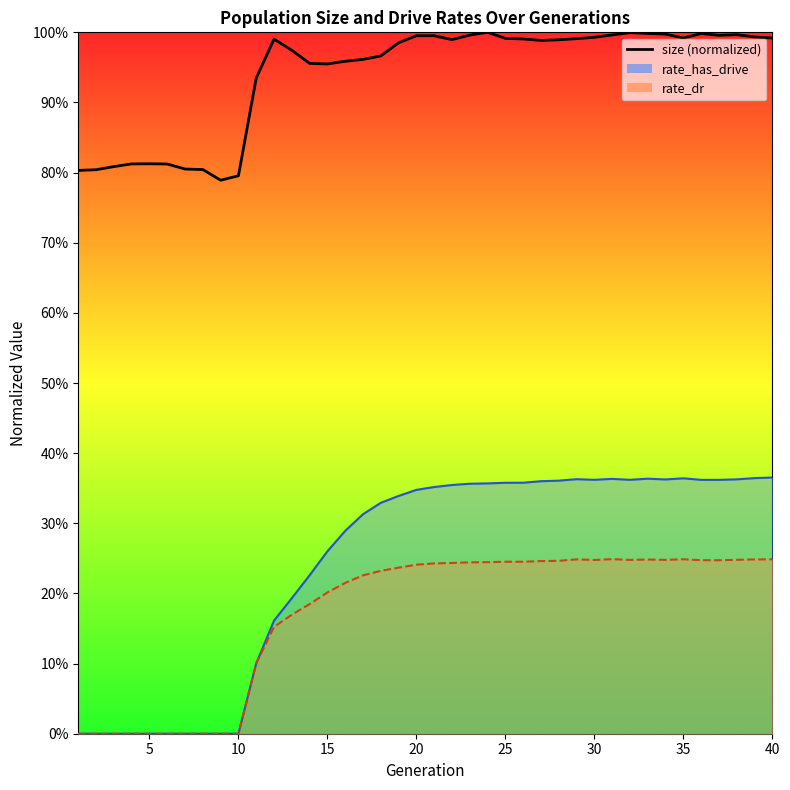

True or false: size and rate_has_drive cross at least once.

False